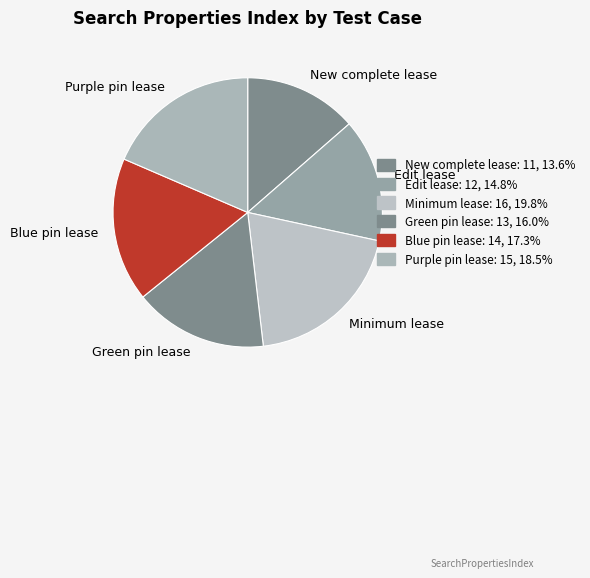

Do Purple pin lease and Green pin lease together represent more than half of the pie?

No